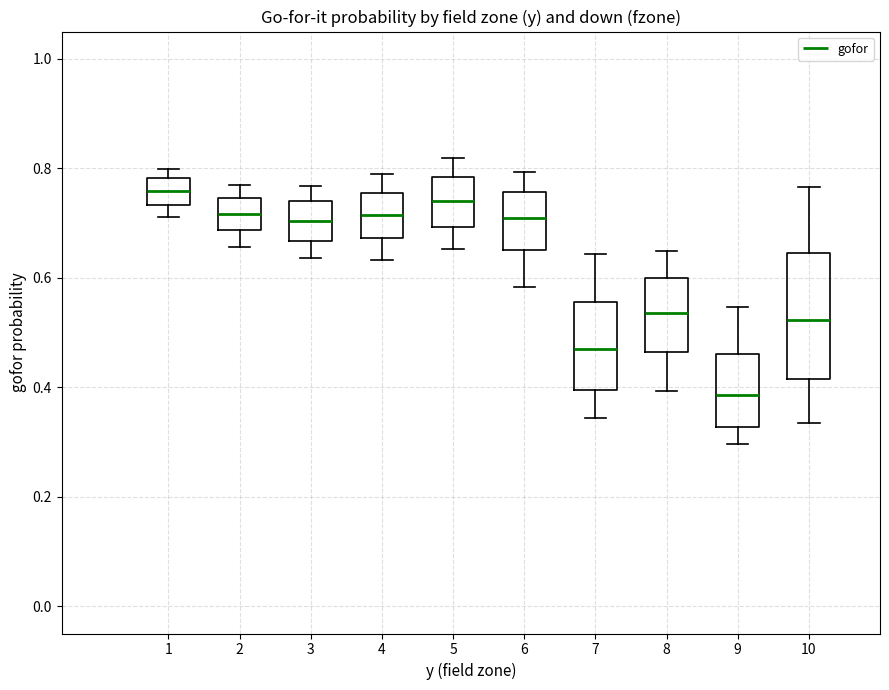

Reading left to right, transcribe this box plot: for each box, give where its median line is, the range the box spans, and where its two whiskers end, as read against the y-axis. The values are not printed on the chart, so give them approximately, as read against the axis.

1: median 0.76, box 0.74 to 0.78, whiskers 0.72 to 0.80
2: median 0.72, box 0.68 to 0.74, whiskers 0.66 to 0.78
3: median 0.70, box 0.66 to 0.74, whiskers 0.64 to 0.76
4: median 0.72, box 0.68 to 0.76, whiskers 0.64 to 0.78
5: median 0.74, box 0.70 to 0.78, whiskers 0.66 to 0.82
6: median 0.70, box 0.66 to 0.76, whiskers 0.58 to 0.80
7: median 0.46, box 0.40 to 0.56, whiskers 0.34 to 0.64
8: median 0.54, box 0.46 to 0.60, whiskers 0.40 to 0.64
9: median 0.38, box 0.32 to 0.46, whiskers 0.30 to 0.54
10: median 0.52, box 0.42 to 0.64, whiskers 0.34 to 0.76